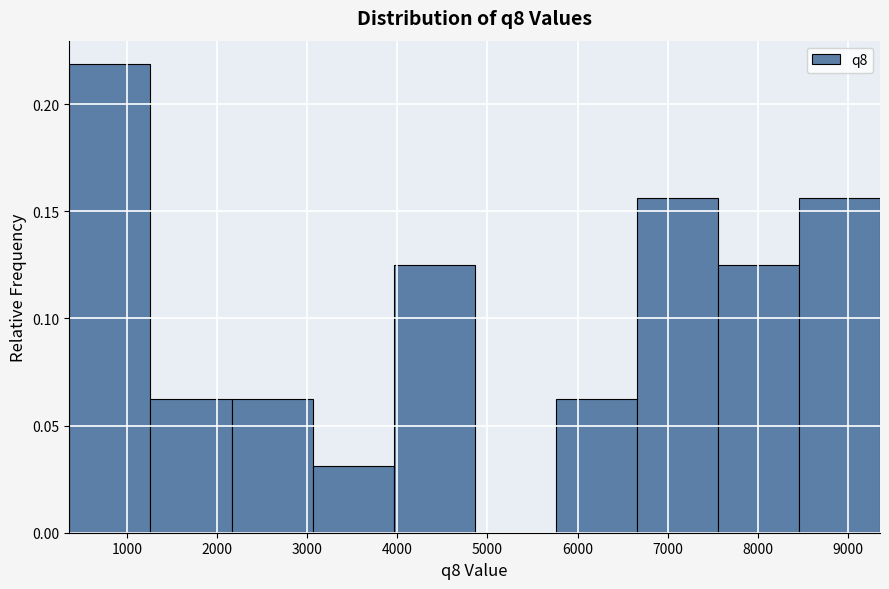

Reading left to right, transcribe this chart: for each bar, give the range it covers on the x-axis and its height. Neither the bar edges nor the heights are printed on the chart, so give them approximately, as read against the axes.

400 to 1300: 0.220
1300 to 2200: 0.065
2200 to 3100: 0.065
3100 to 4000: 0.030
4000 to 4900: 0.125
4900 to 5800: 0
5800 to 6700: 0.065
6700 to 7600: 0.155
7600 to 8500: 0.125
8500 to 9400: 0.155